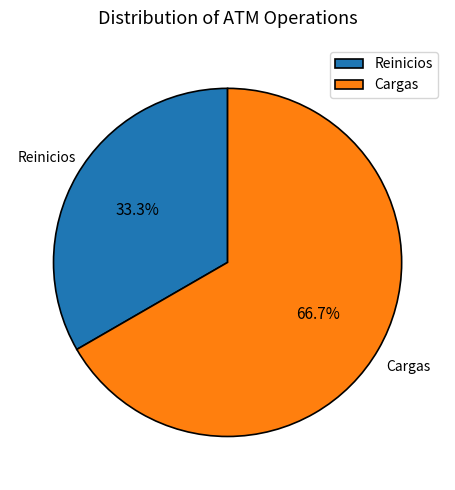

To the nearest percent, what percentage of the pie is Cargas?

67%